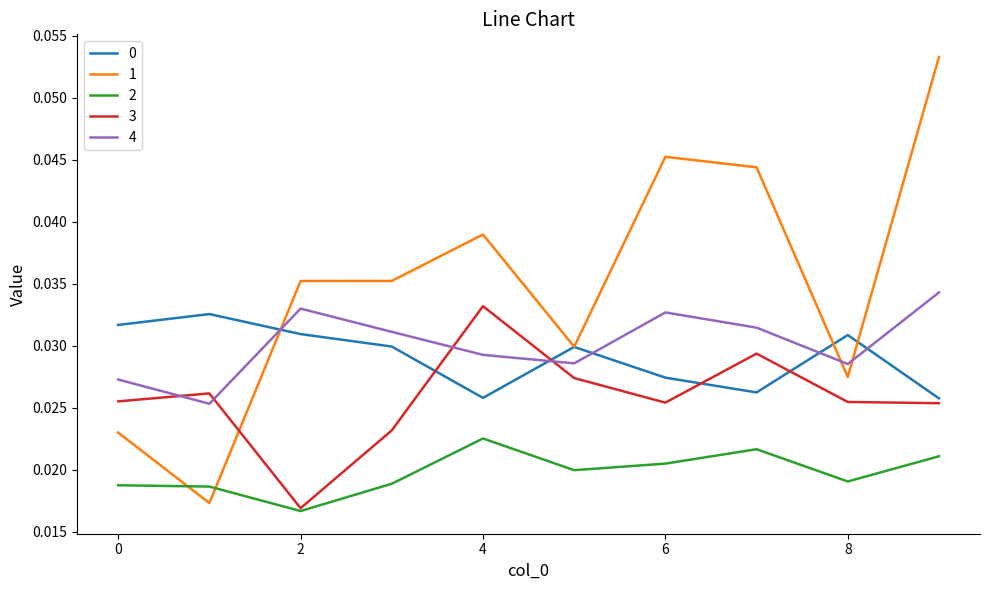

True or false: 2 and 1 cross at least once.

True